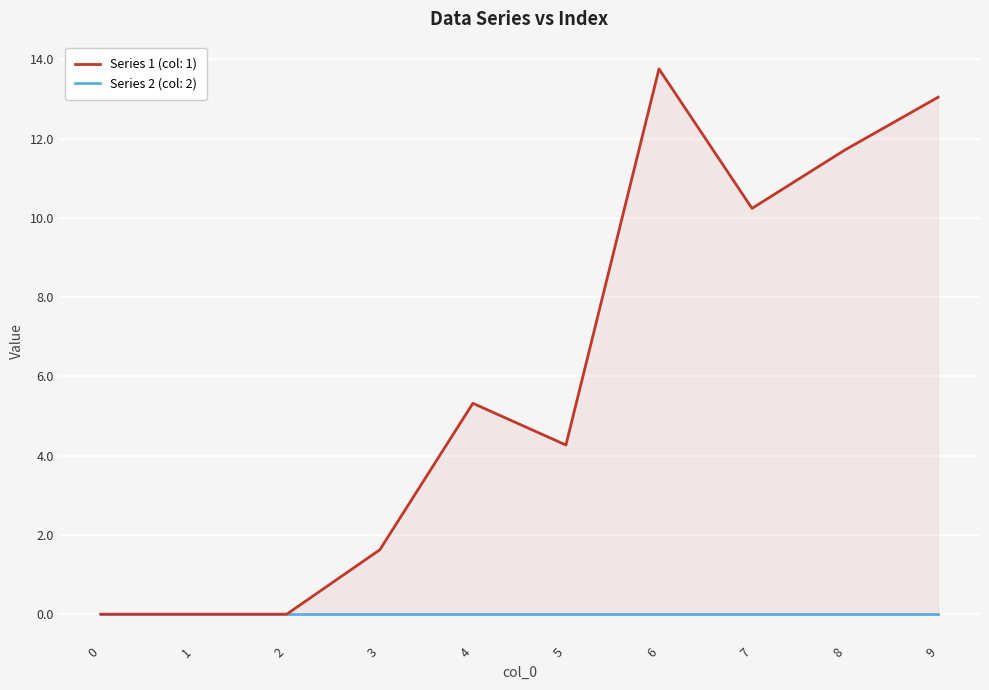

List the labels in order of value, smallest first.

0, 1, 2, 3, 5, 4, 7, 8, 9, 6